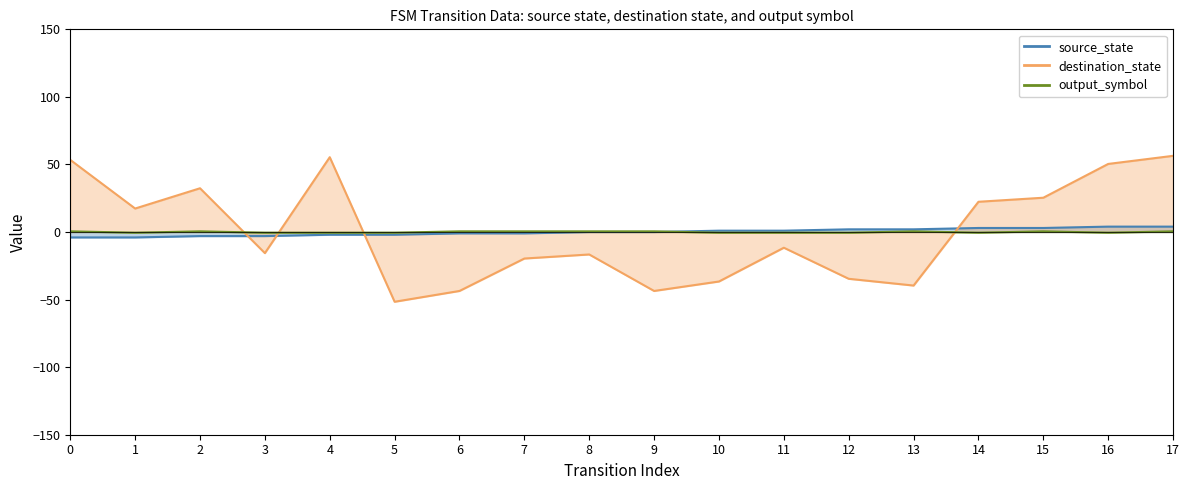

At which label does output_symbol reach its minimum?

1